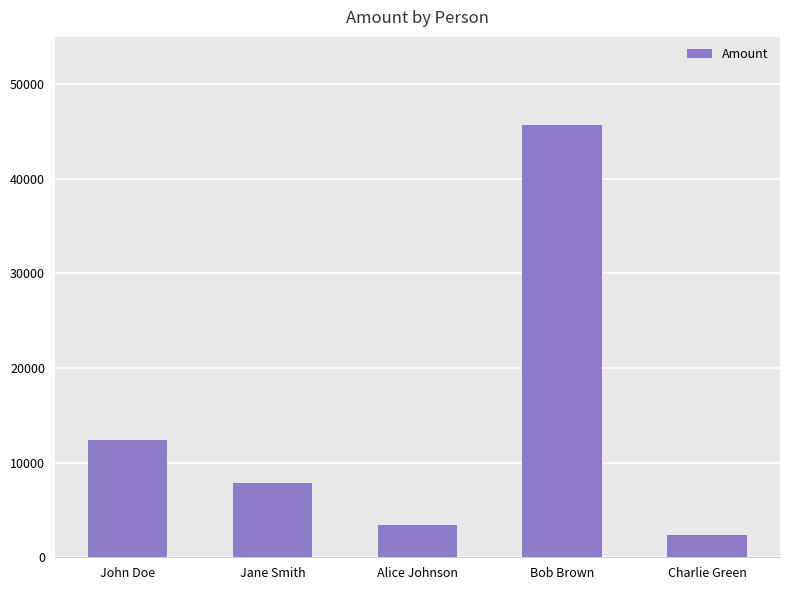

Rank the categories by value from lowest to highest.

Charlie Green, Alice Johnson, Jane Smith, John Doe, Bob Brown